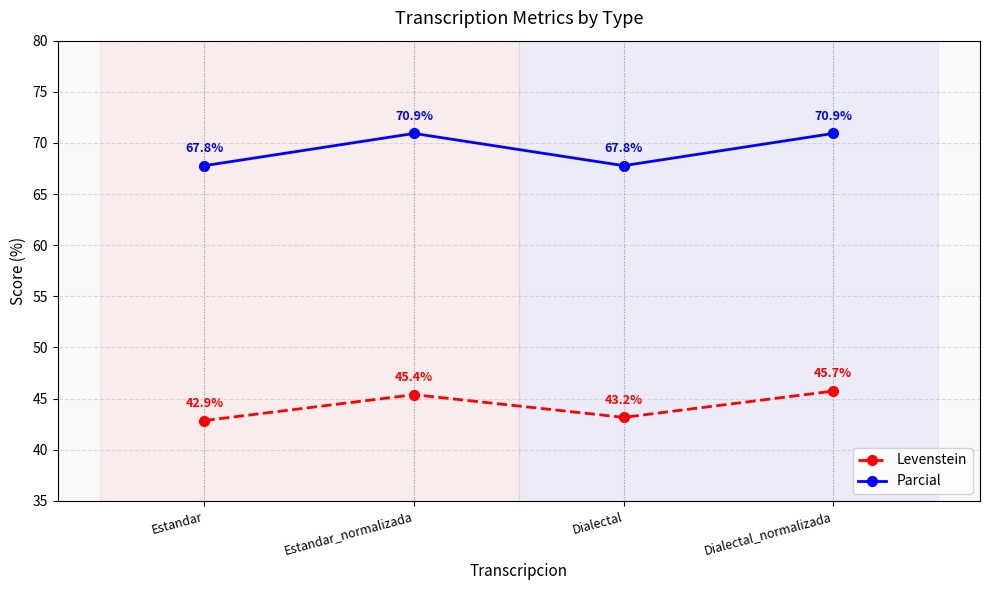

Where is the first local minimum for Parcial?

Dialectal